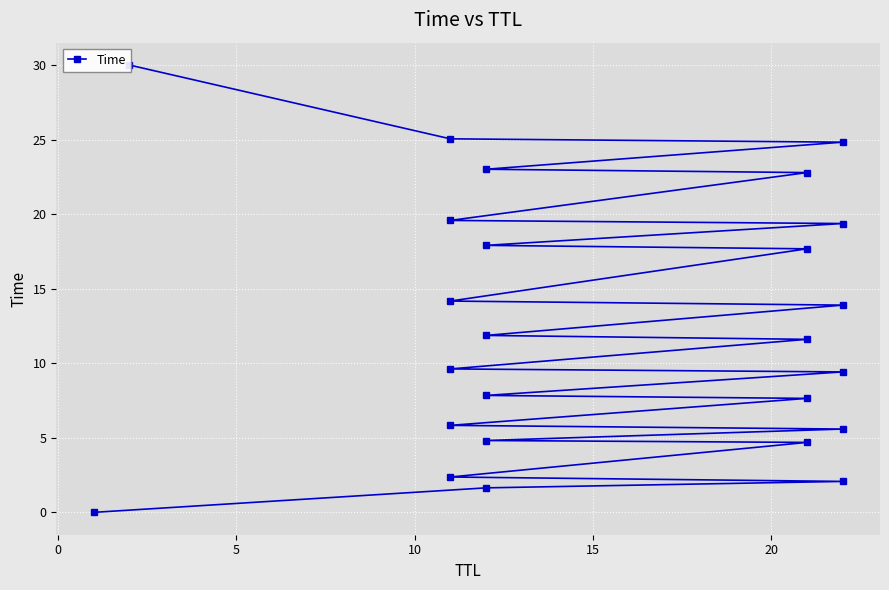

The value at 22 is 24.8. True or false?

True